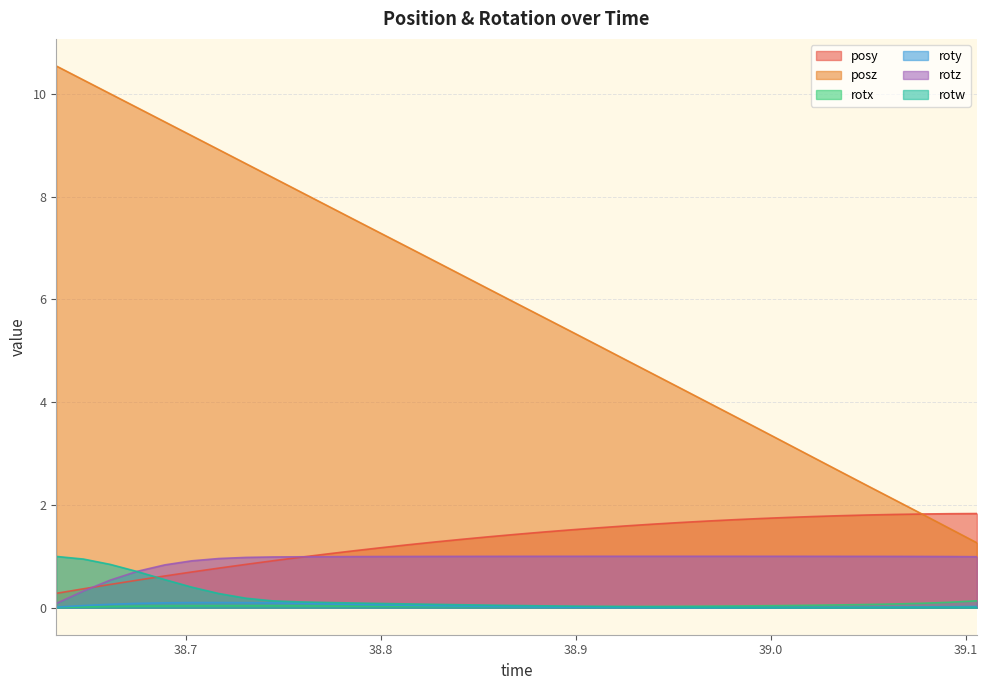

How many lines are shown in the chart?

6